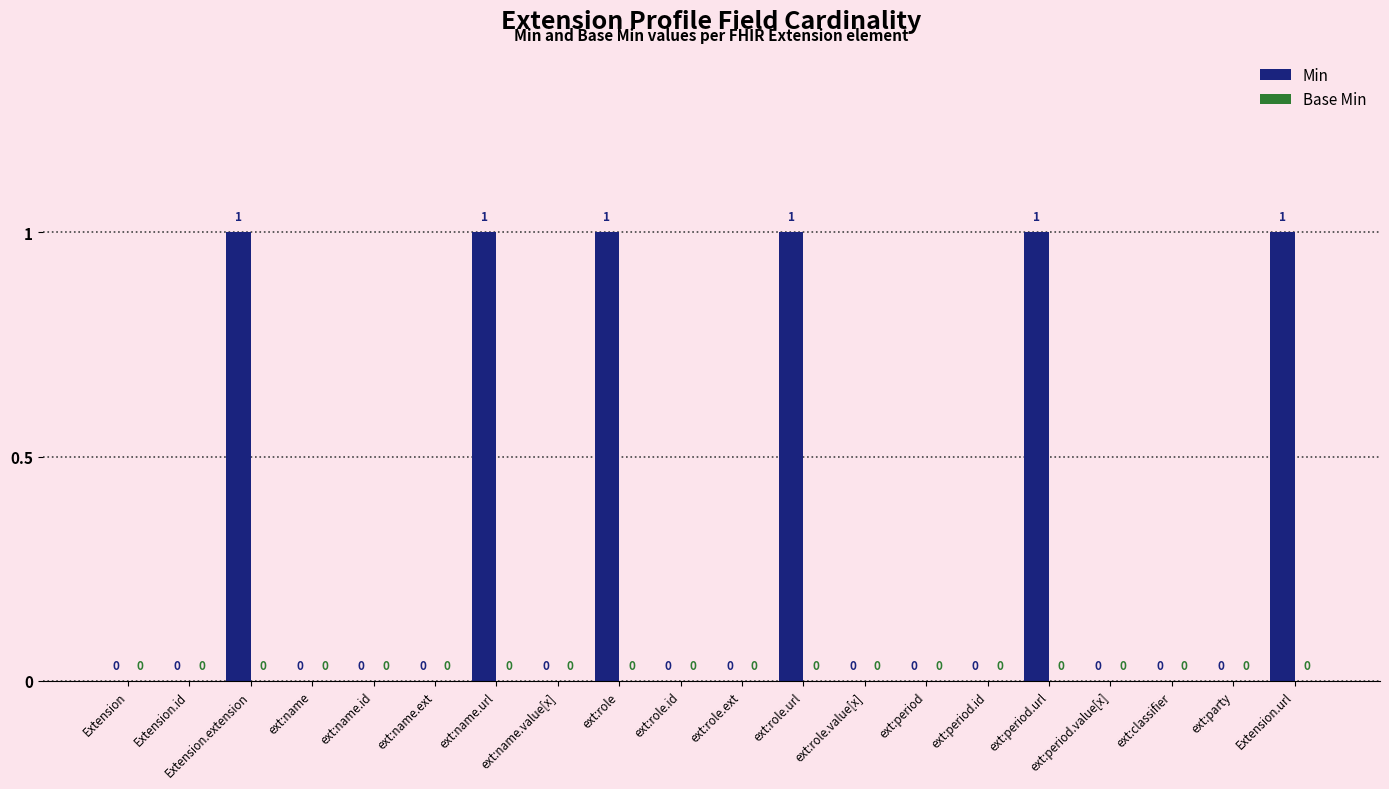

Which has a higher value, ext:name.ext or ext:name.url?

ext:name.url